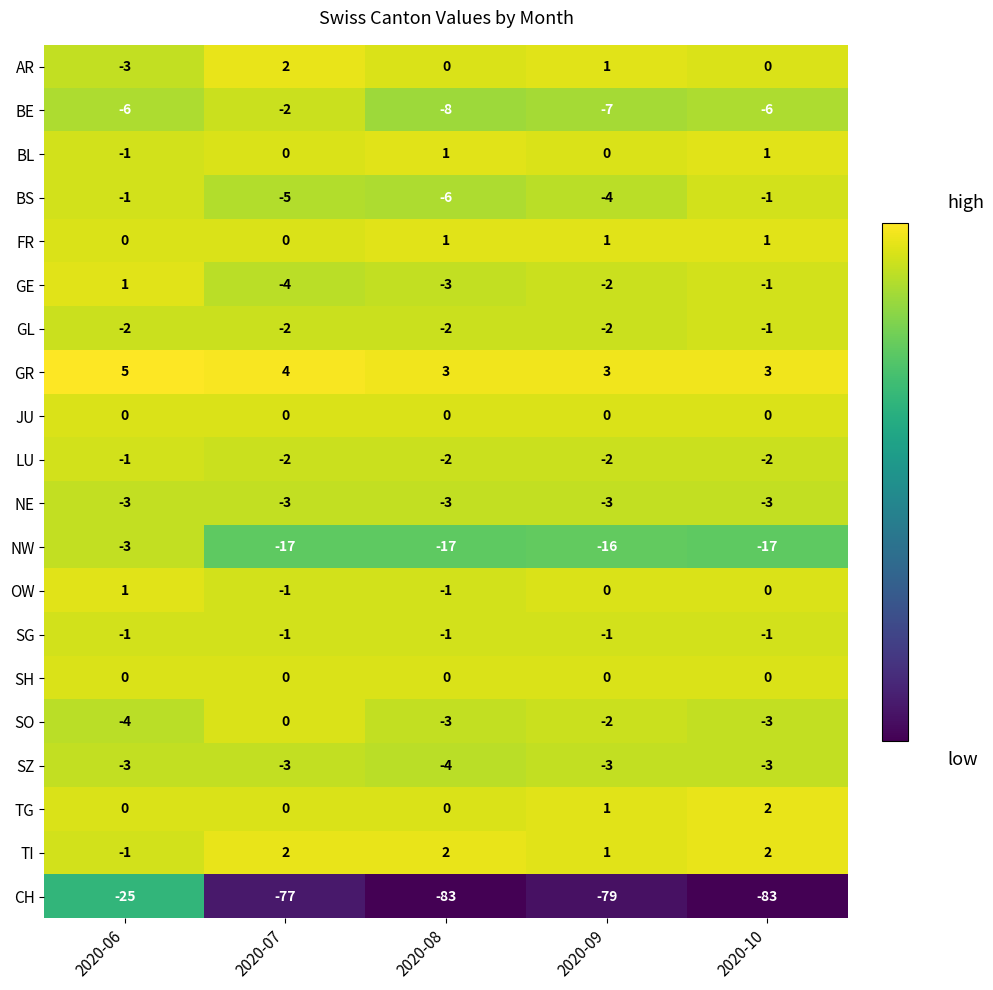

Count the BS values in the range -5 to -1.

4